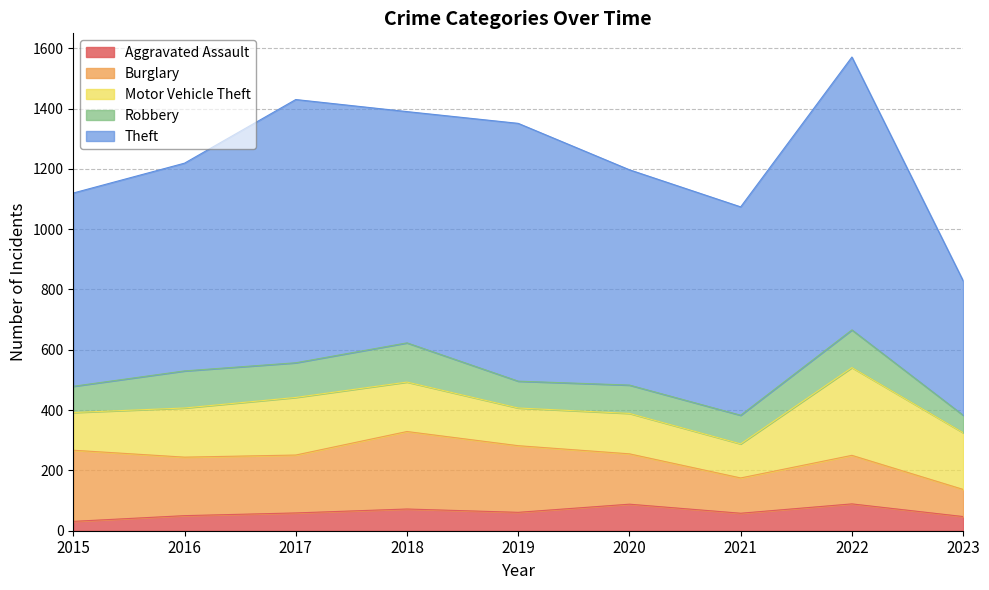

Reading right to left, list all the values displayed in this chart.

Aggravated Assault: 47	89	58	88	61	72	59	50	31
Burglary: 90	161	117	167	221	257	192	194	236
Motor Vehicle Theft: 188	291	113	134	125	164	191	163	125
Robbery: 58	125	95	94	89	130	115	123	87
Theft: 446	905	691	714	855	767	873	689	641